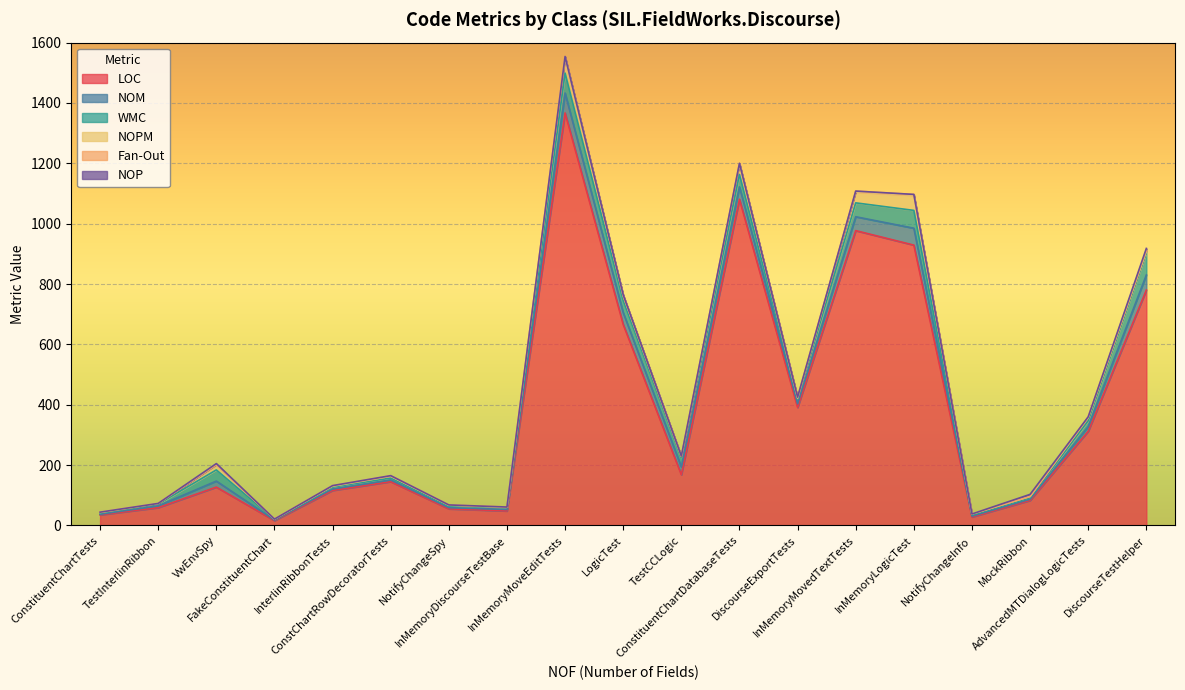

What are all the series names shown in the legend?

LOC, NOM, WMC, NOPM, Fan-Out, NOP